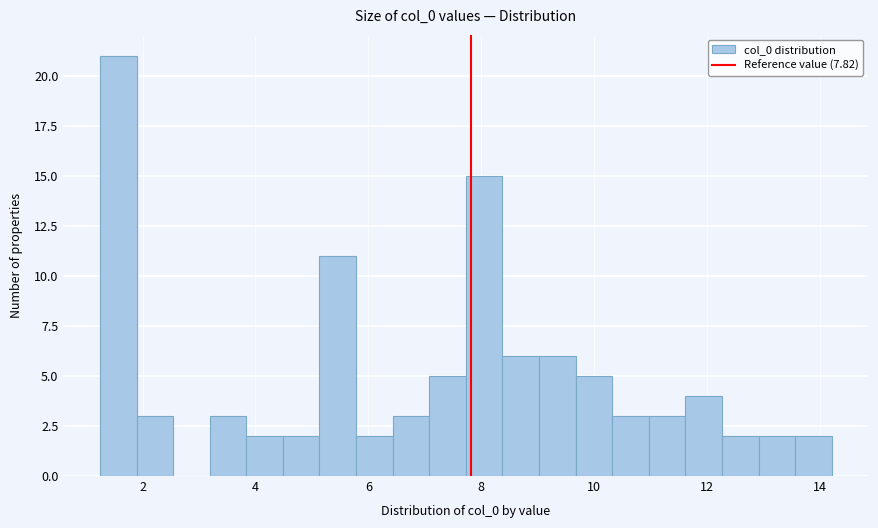

Around what value on the x-axis is the tallest bar? Give the approximate position of its centre, as read against the axis.

1.6